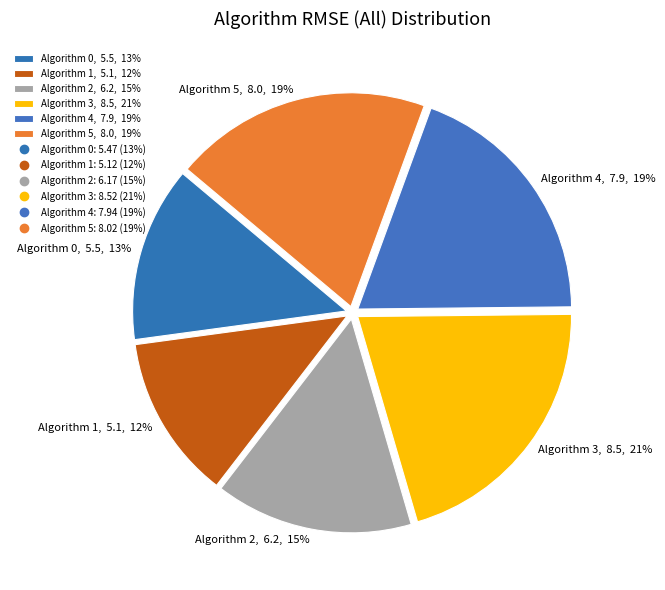

To the nearest percent, what percentage of the pie is Algorithm 5, 8.0, 19%?

19%